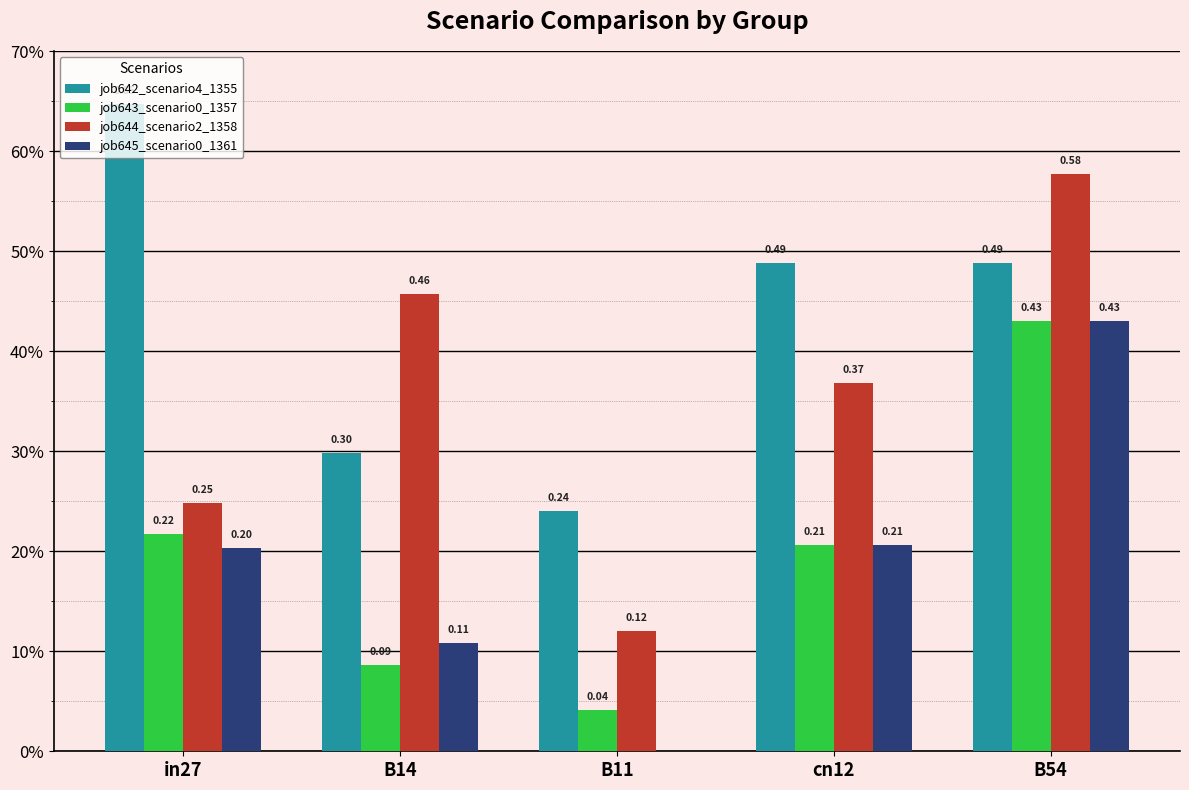

Reading right to left, transcribe all the data shown in this chart.

job642_scenario4_1355: B54=0.5	cn12=0.5	B11=0.2	B14=0.3	in27=0.6
job643_scenario0_1357: B54=0.4	cn12=0.2	B11=0.0	B14=0.1	in27=0.2
job644_scenario2_1358: B54=0.6	cn12=0.4	B11=0.1	B14=0.5	in27=0.2
job645_scenario0_1361: B54=0.4	cn12=0.2	B11=0.0	B14=0.1	in27=0.2